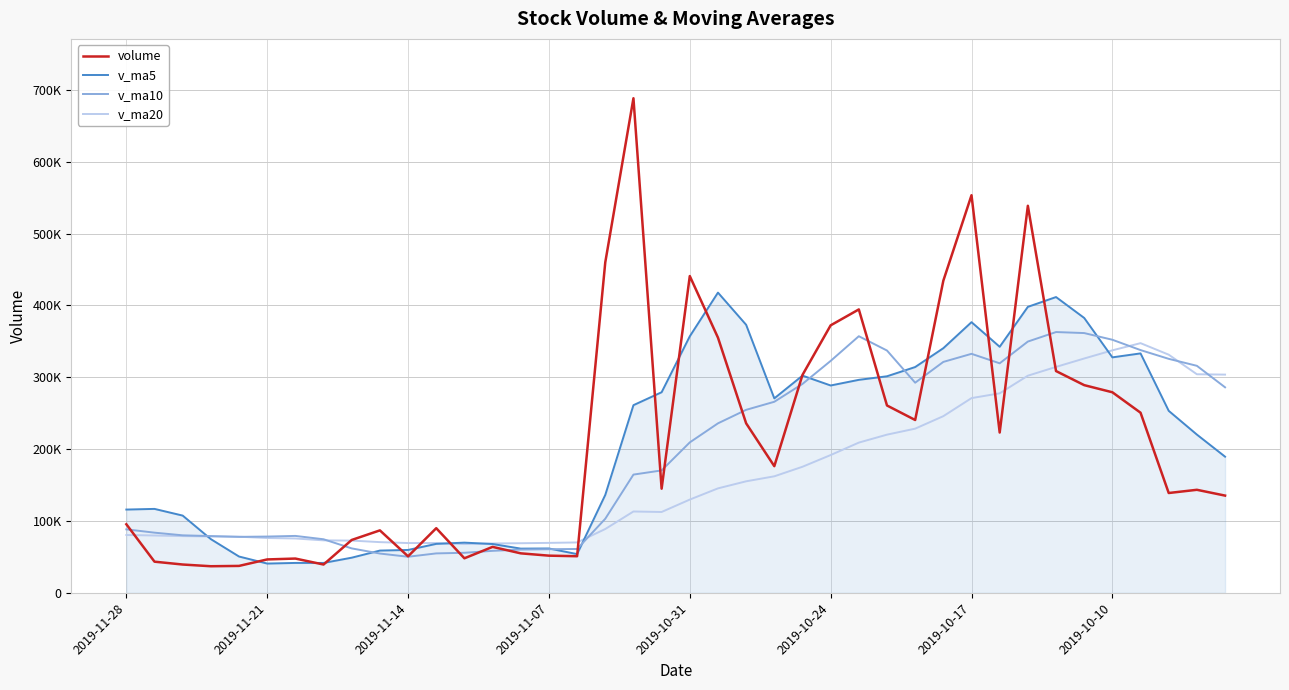

Does the chart display data point markers on the line(s)?

No